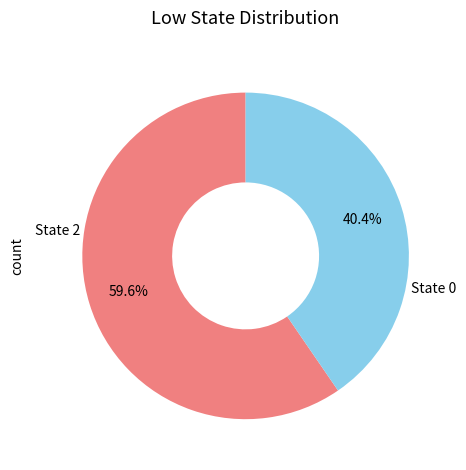

Which category has the biggest portion of the pie?

State 2